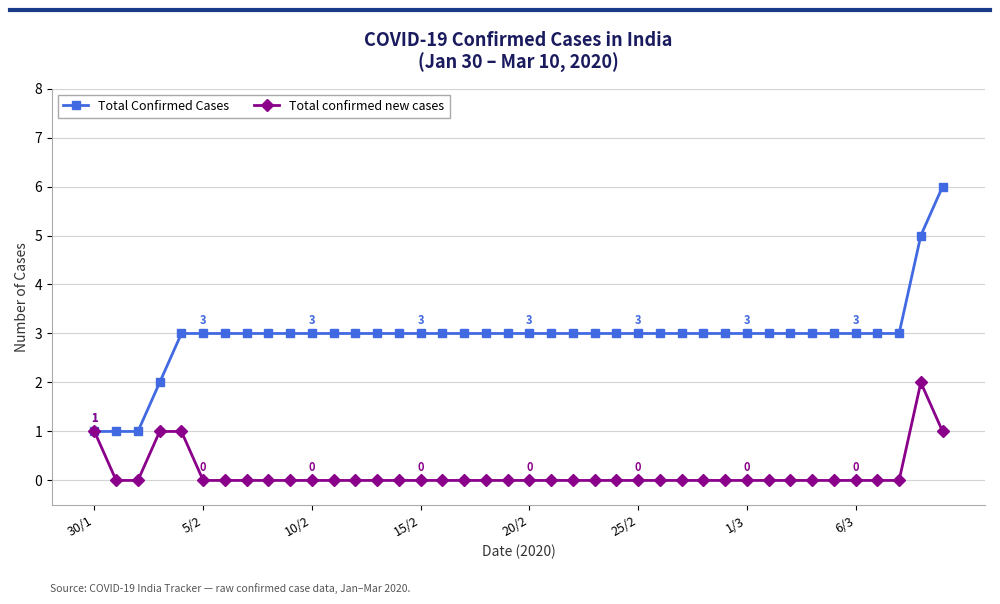

True or false: Total confirmed new cases has more than 0 interior local peaks.

True